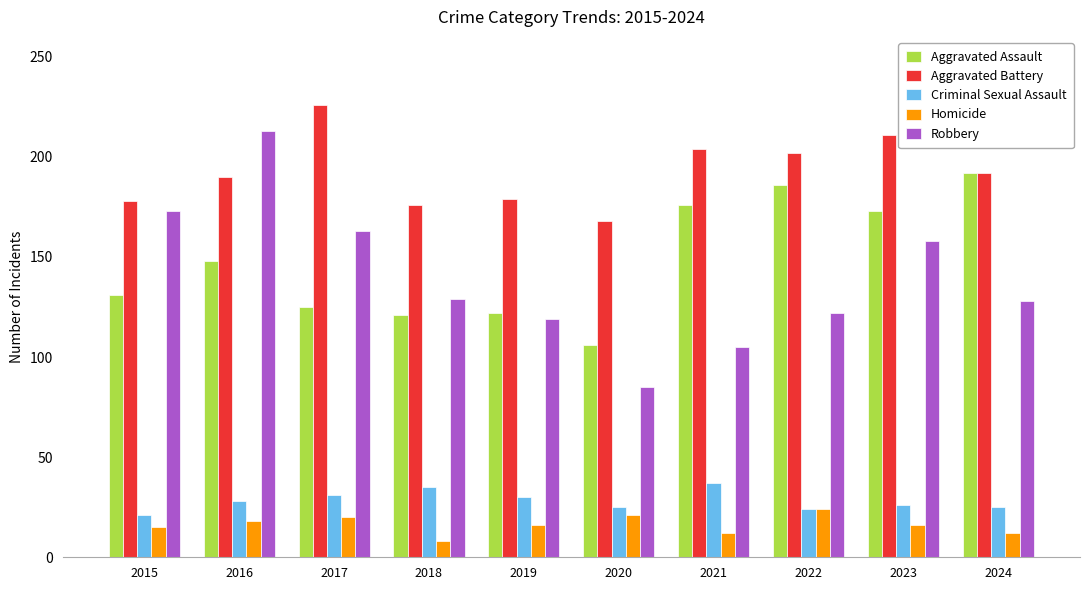

What is the difference between the Criminal Sexual Assault values at 2022 and 2020?

1